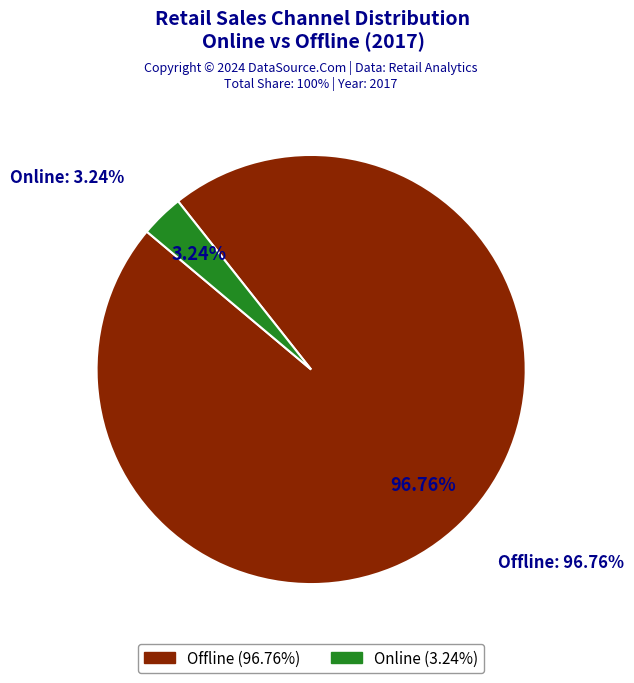

To the nearest percent, what is the average slice percentage?

50%